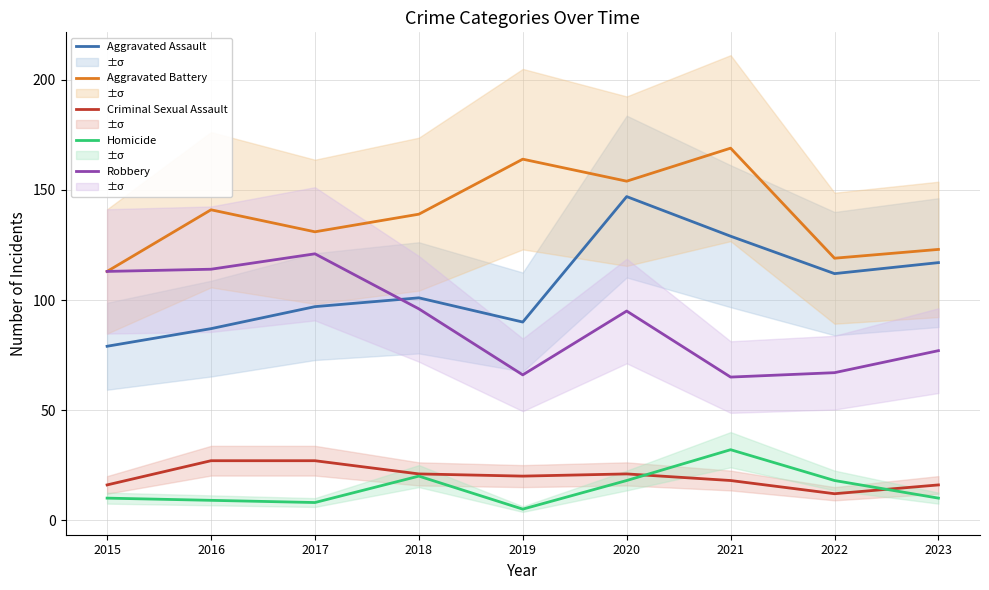

At which label is Aggravated Assault closest to 113?

2022